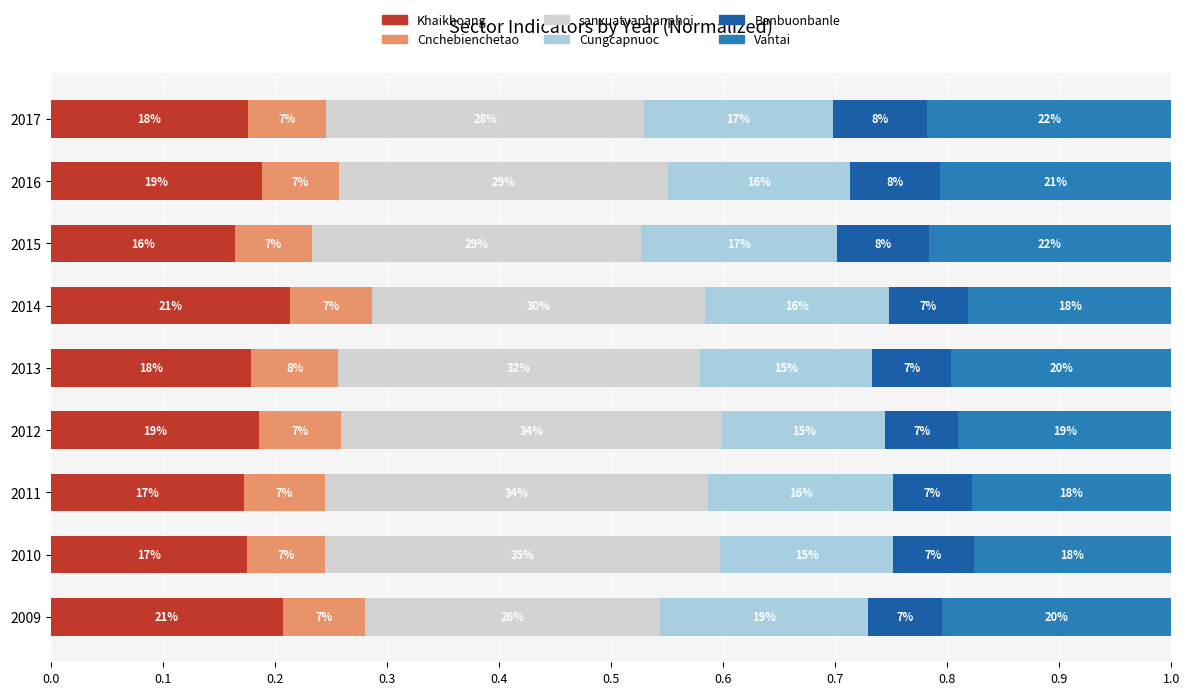

What are all the series names shown in the legend?

Khaikhoang, Cnchebienchetao, sanxuatvaphanphoi, Cungcapnuoc, Banbuonbanle, Vantai